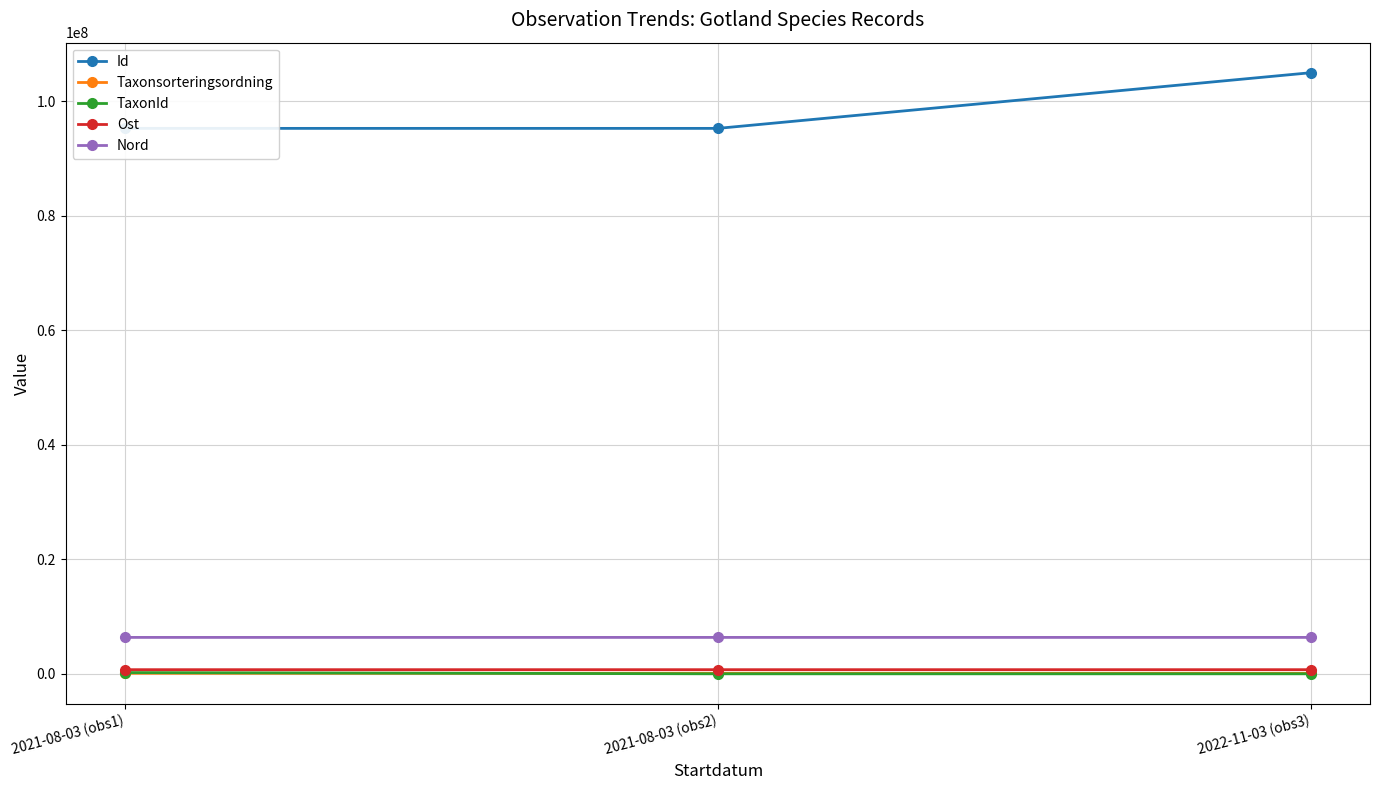

Which series has the widest spread of values?

Id